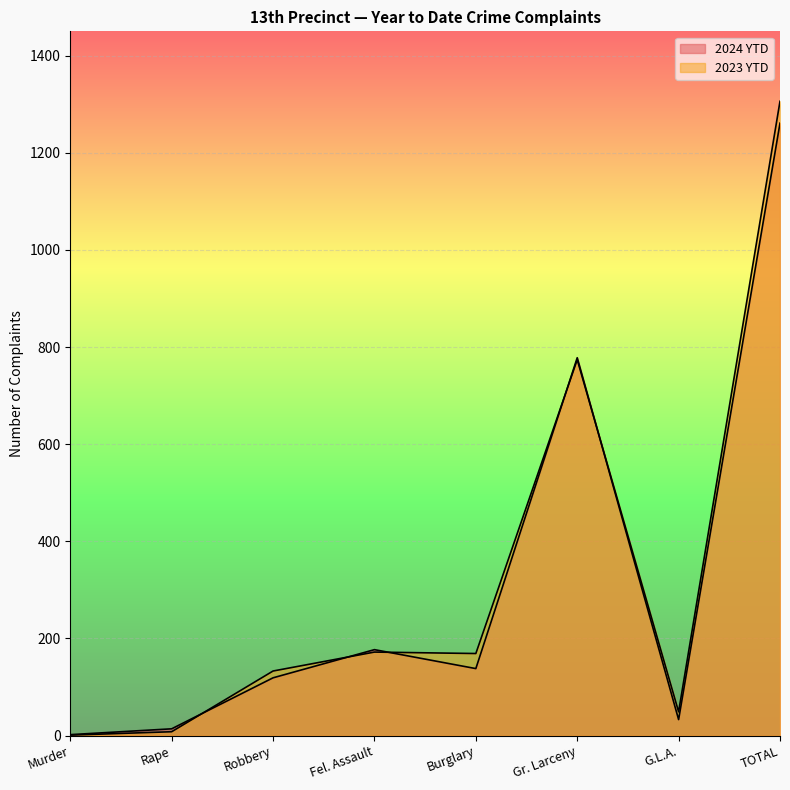

Which has a higher value, G.L.A. or Rape?

G.L.A.